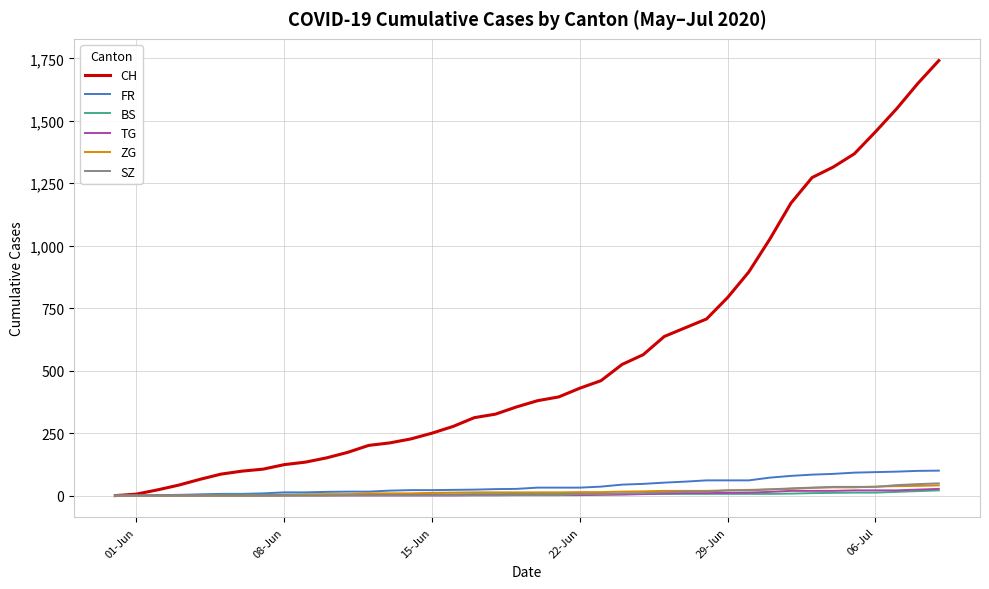

What is the difference between the maximum and minimum values in the BS series?

21